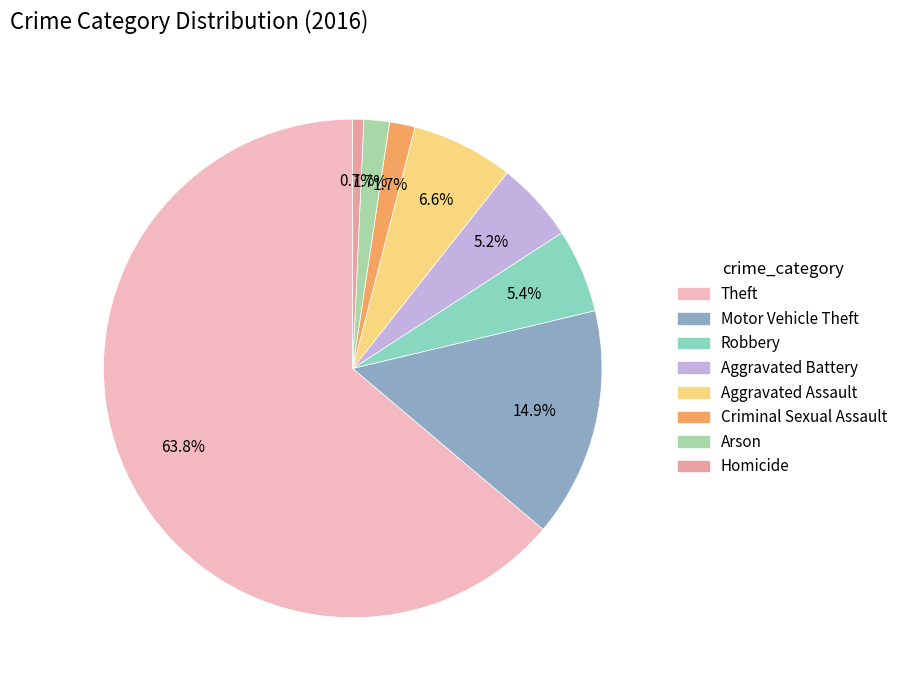

To the nearest percent, what percentage of the pie is Motor Vehicle Theft?

15%